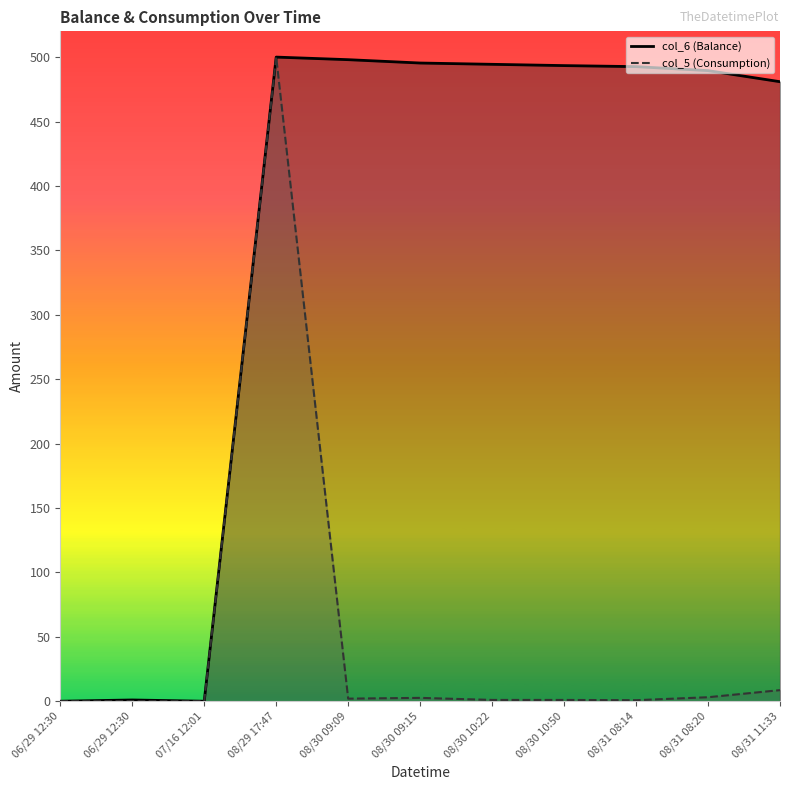

True or false: col_5 line has a value of 331.1 at 06/29 12:30.

False